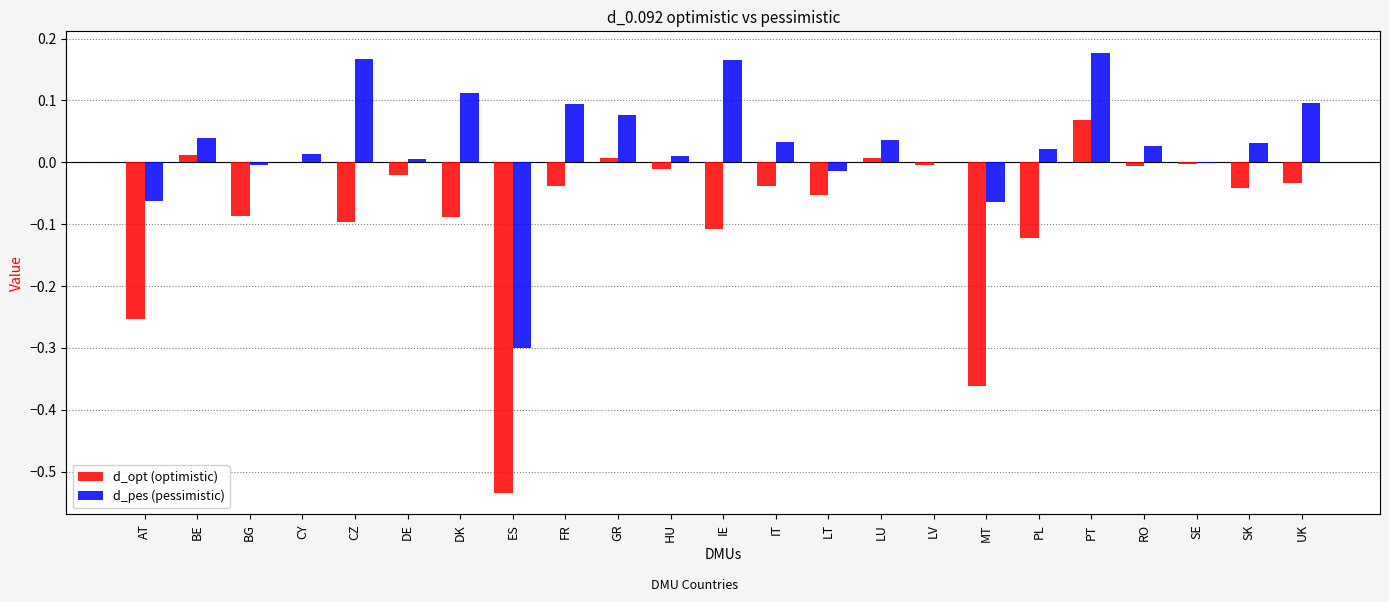

Rank the series at DE from lowest to highest value.

d_opt, d_pes